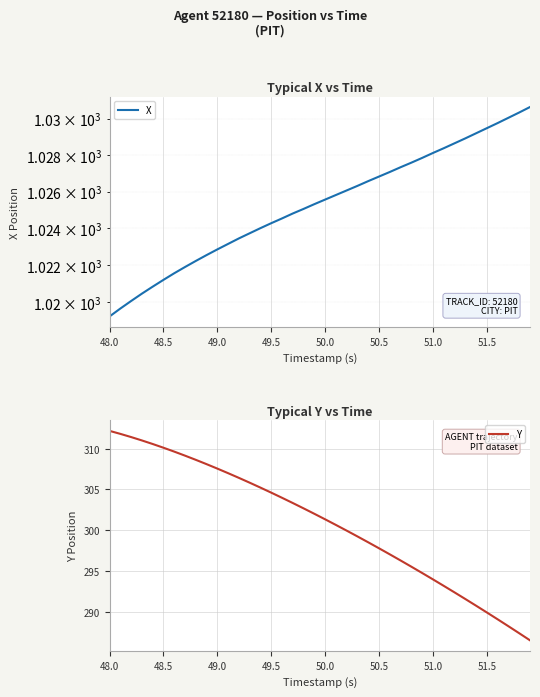

What is the highest value of the X series?

1030.6